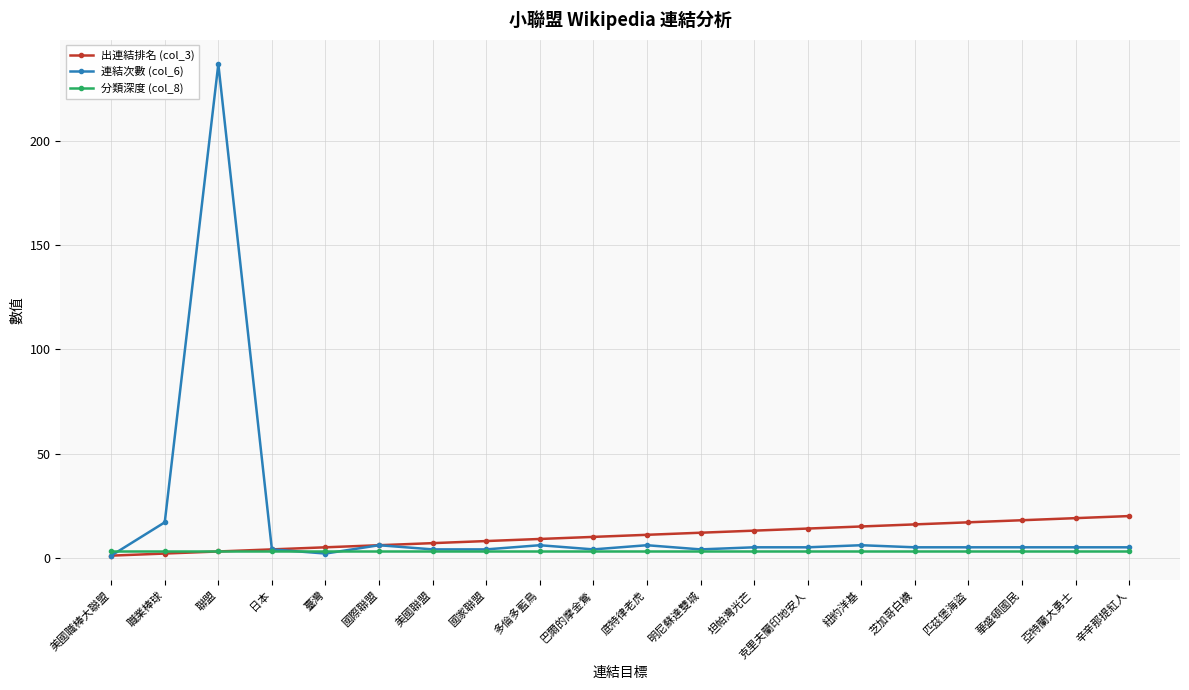

Rank the series by their maximum value, from highest to lowest.

連結次數 (col_6), 出連結排名 (col_3), 分類深度 (col_8)